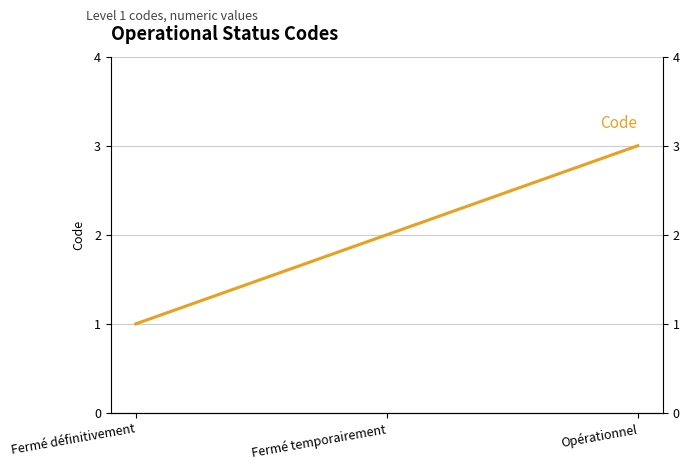

What is the smallest value displayed?

1